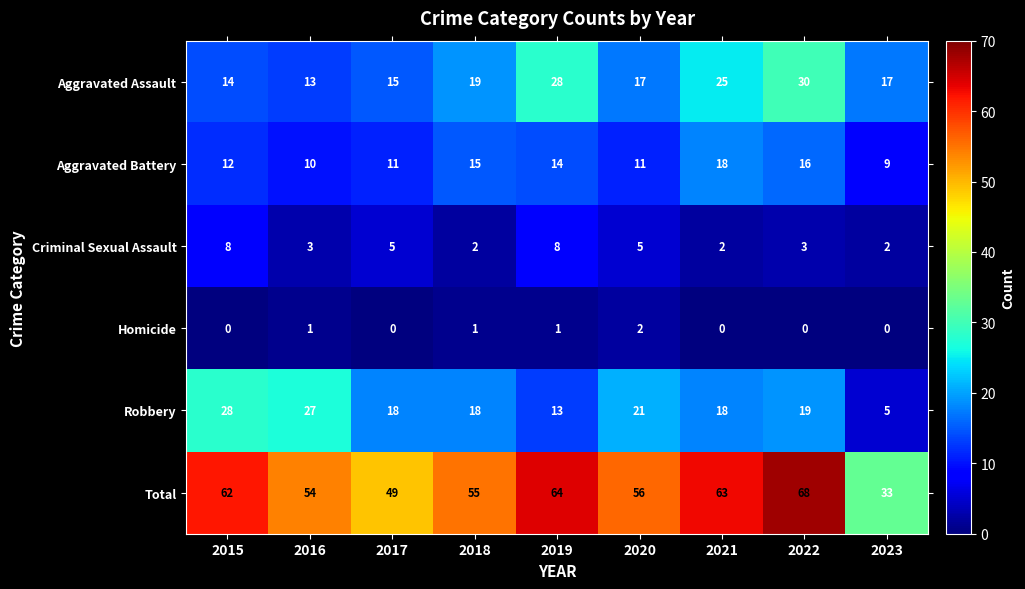

What is the difference between the maximum and second lowest values in the Criminal Sexual Assault series?

6